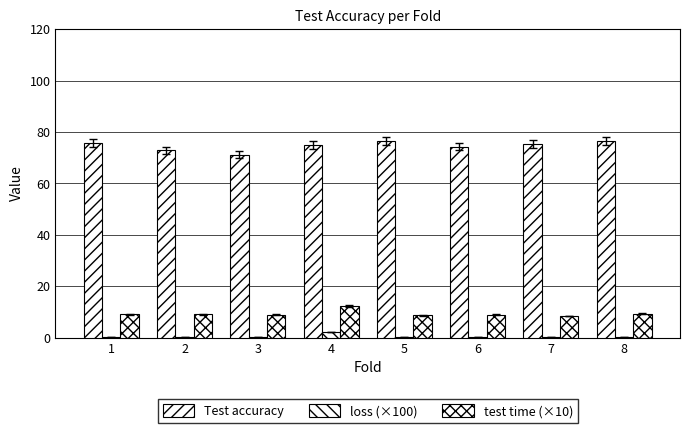

Are the bars grouped side by side (vs. stacked)?

Yes